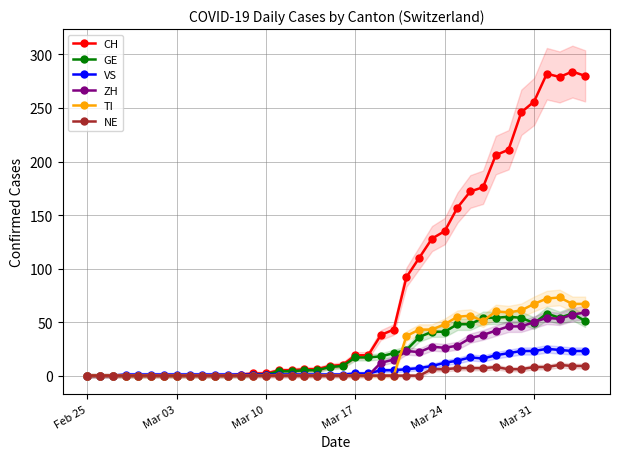

True or false: TI has more than 0 interior local peaks.

True